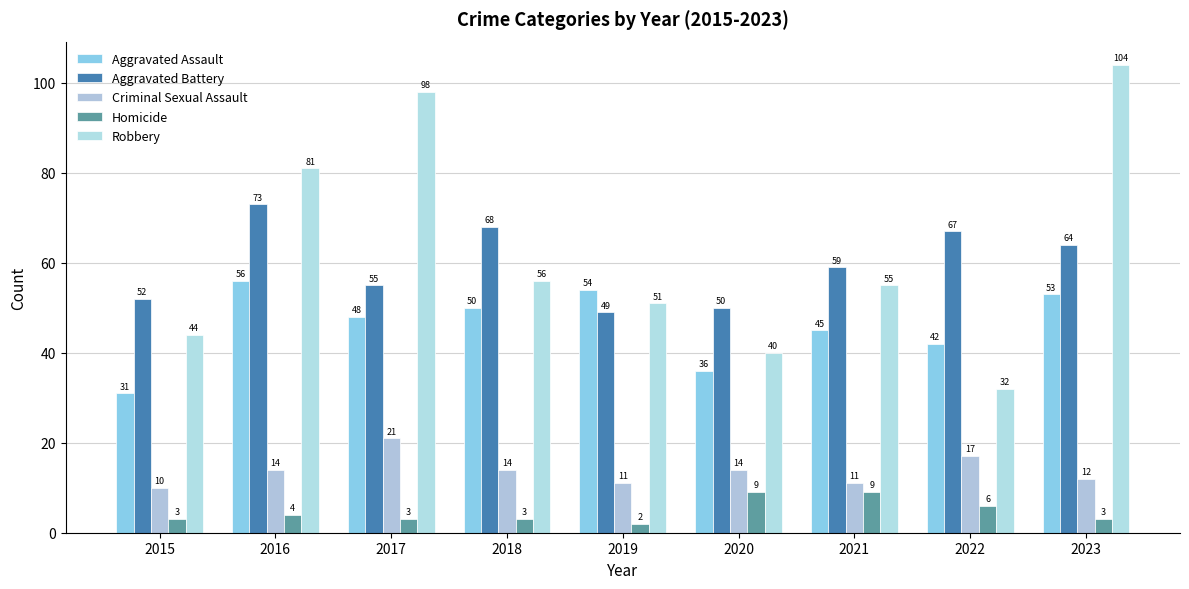

Reading right to left, transcribe all the data shown in this chart.

Aggravated Assault: 53	42	45	36	54	50	48	56	31
Aggravated Battery: 64	67	59	50	49	68	55	73	52
Criminal Sexual Assault: 12	17	11	14	11	14	21	14	10
Homicide: 3	6	9	9	2	3	3	4	3
Robbery: 104	32	55	40	51	56	98	81	44